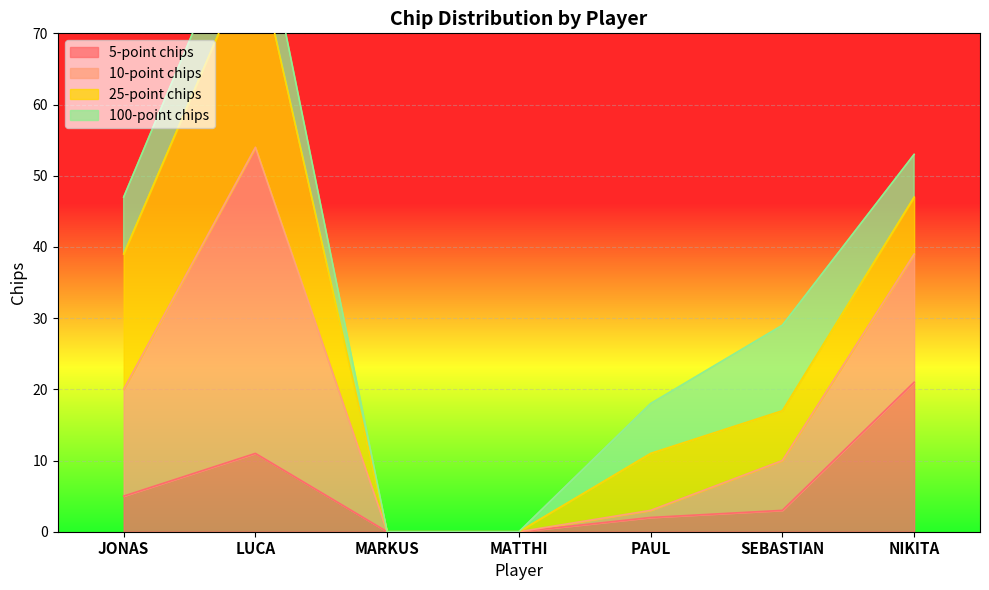

How many values in 10-point chips are above zero?

5